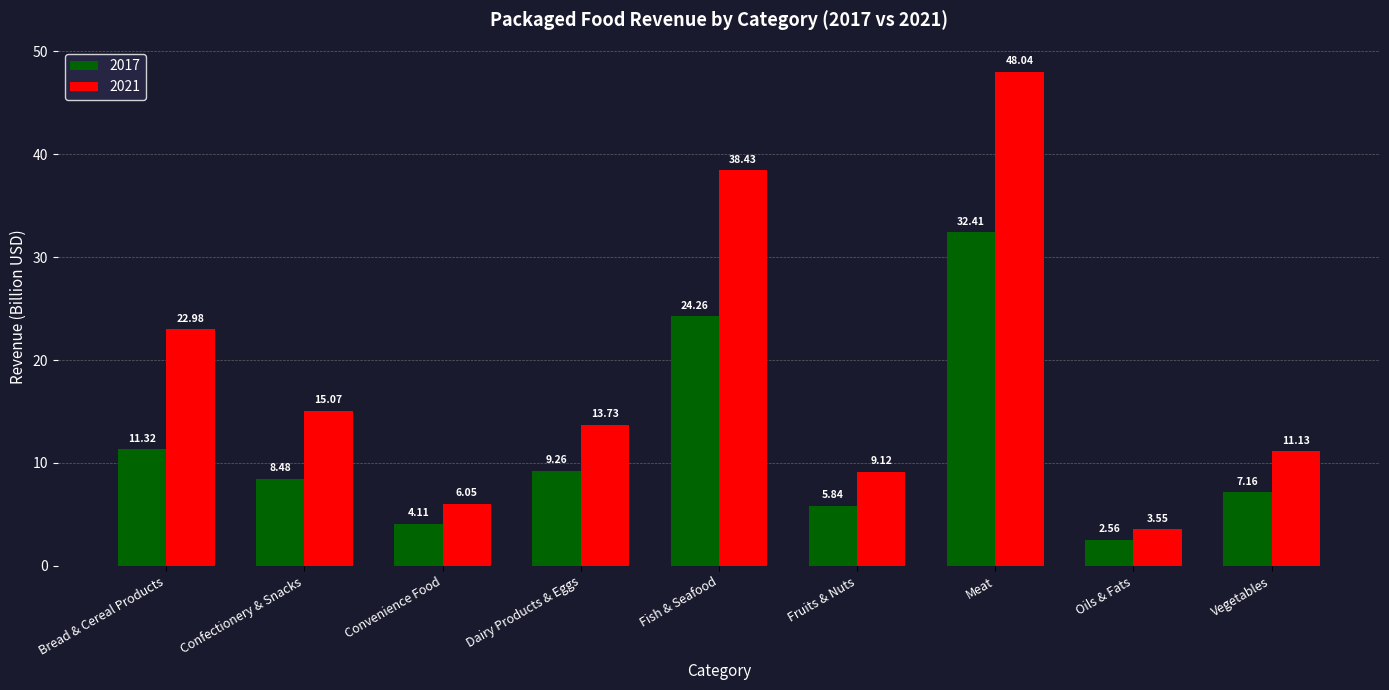

How many groups of bars are there?

9